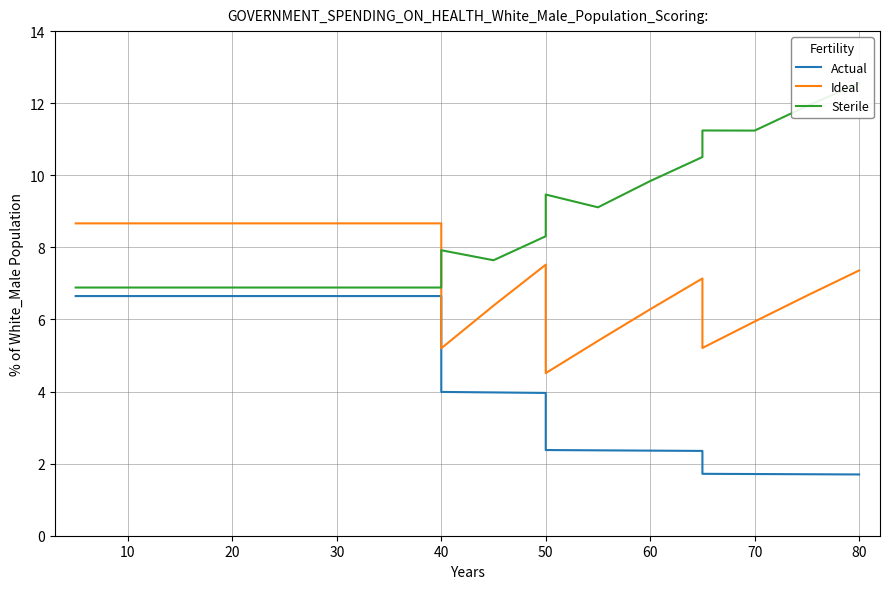

What is the difference between the Ideal values at 0 and 11?

1.1